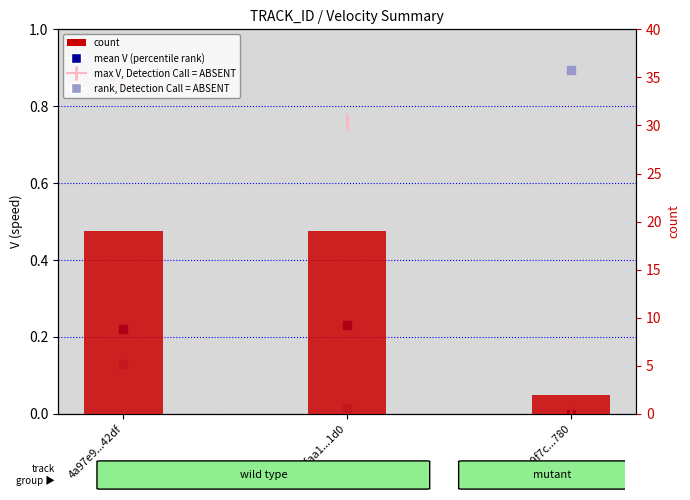

Which series reaches the maximum Y coordinate?

count